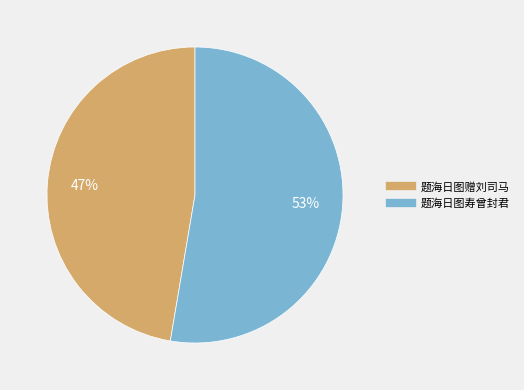

How many slices are in this pie chart?

2